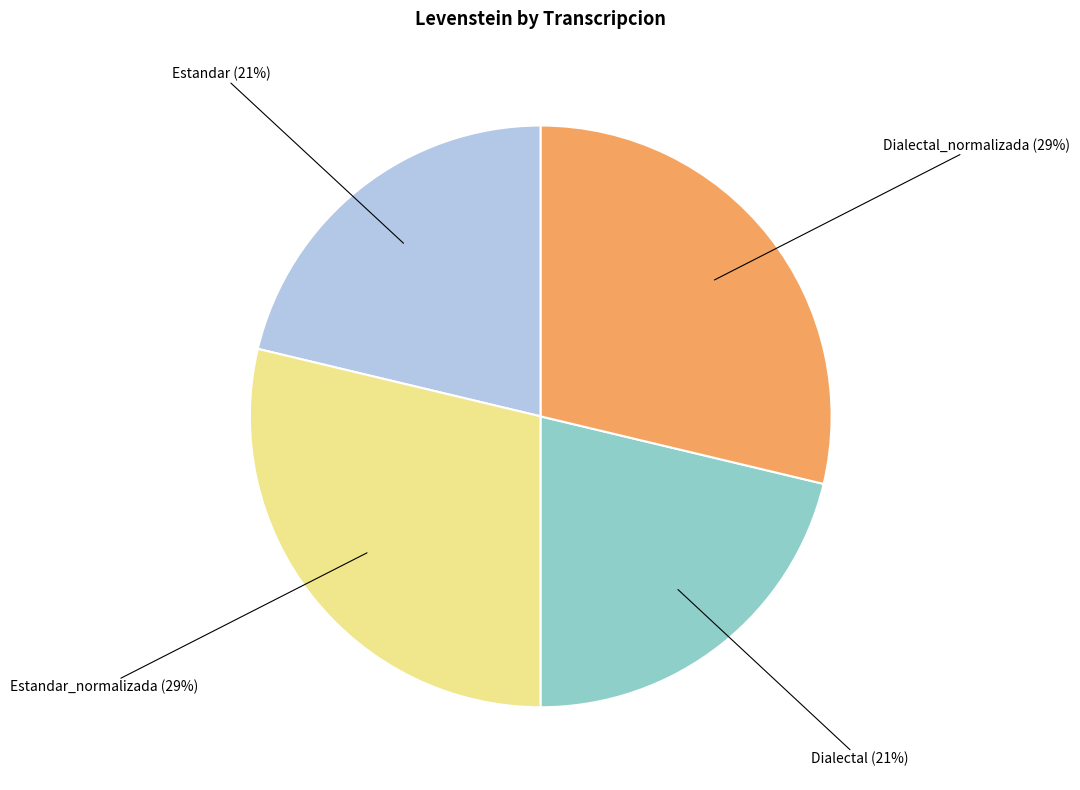

Do Dialectal_normalizada and Estandar_normalizada together represent more than half of the pie?

Yes